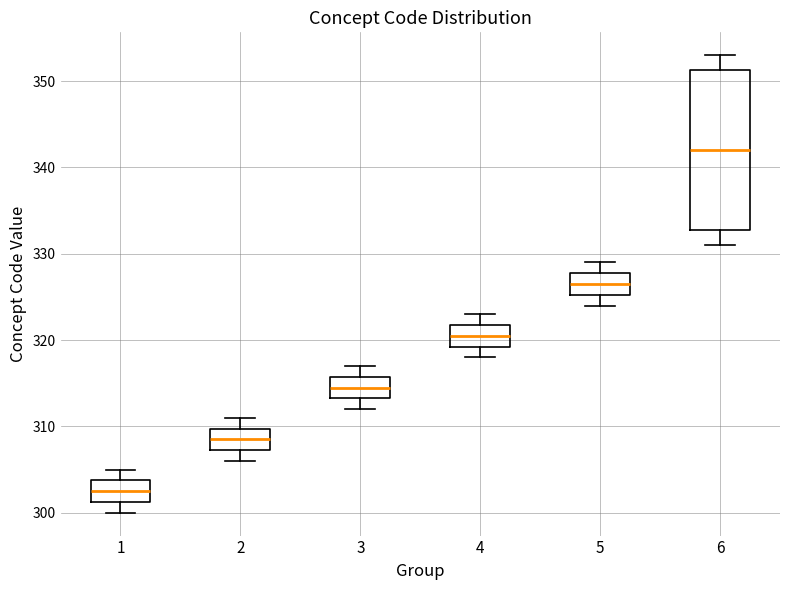

Which box has the lowest median line?

1